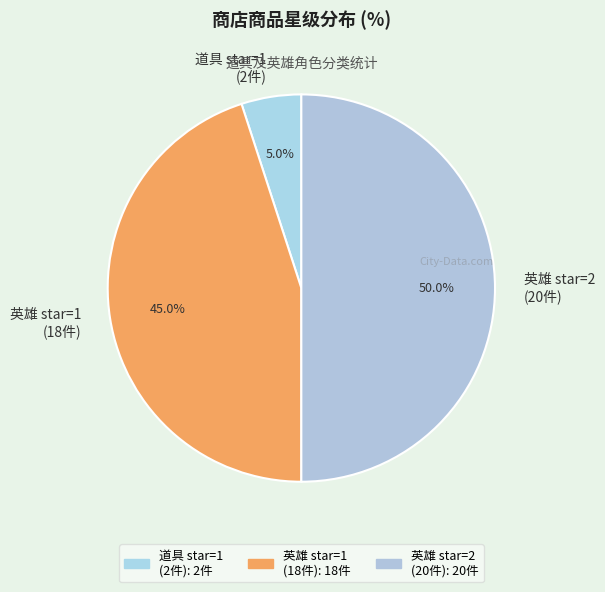

Count the number of slices in the pie.

3